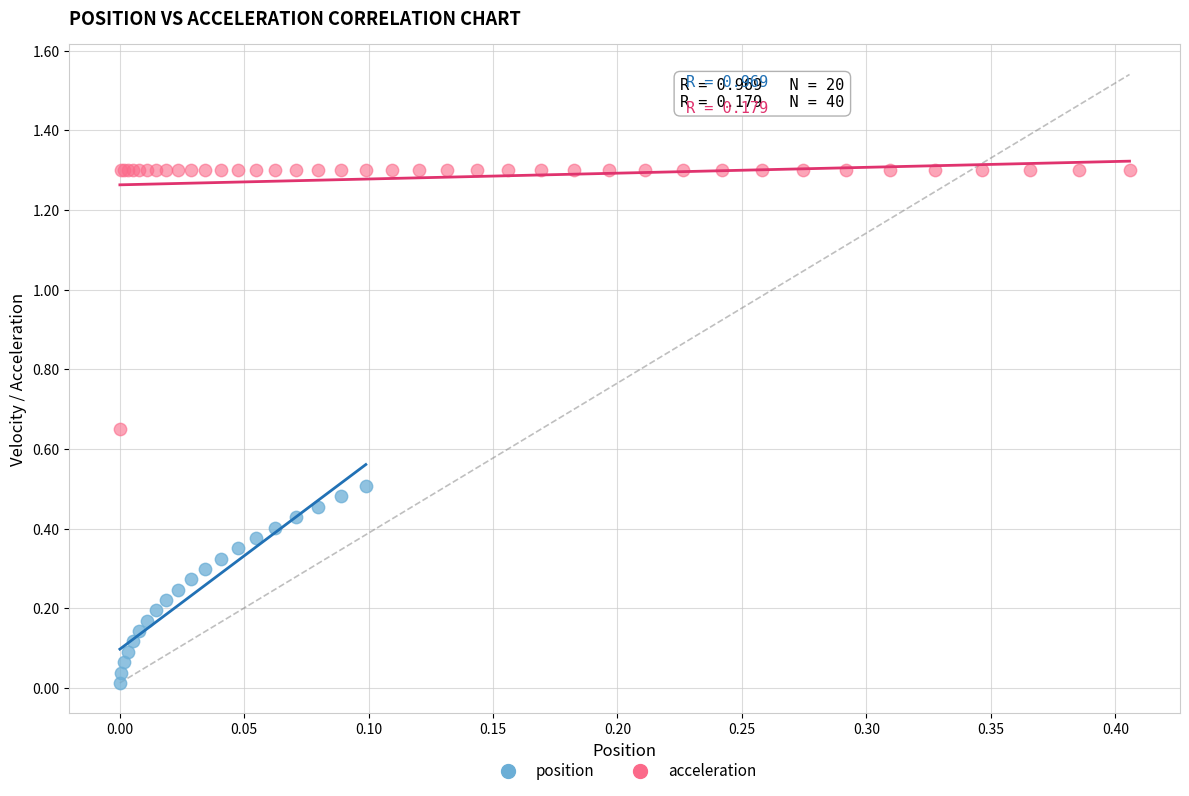

Which series has the largest Y range (max minus min)?

acceleration